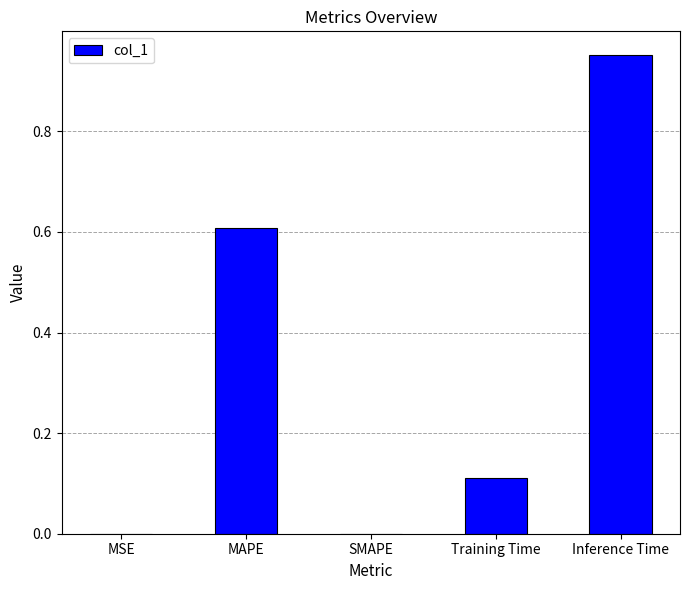

Between Training Time and MAPE, which is larger?

MAPE